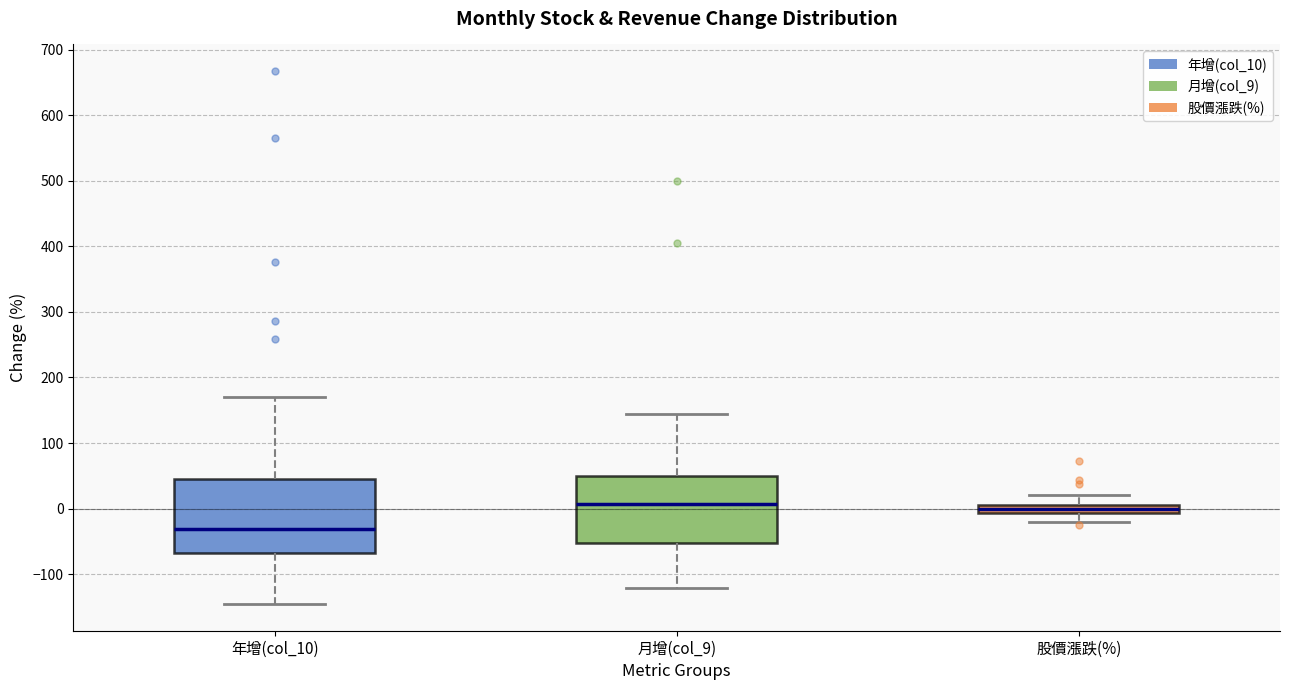

Where does the median line of the box for 月增(col_9) sit on the y-axis? The values are not printed on the chart, so give them approximately, as read against the axis.

10